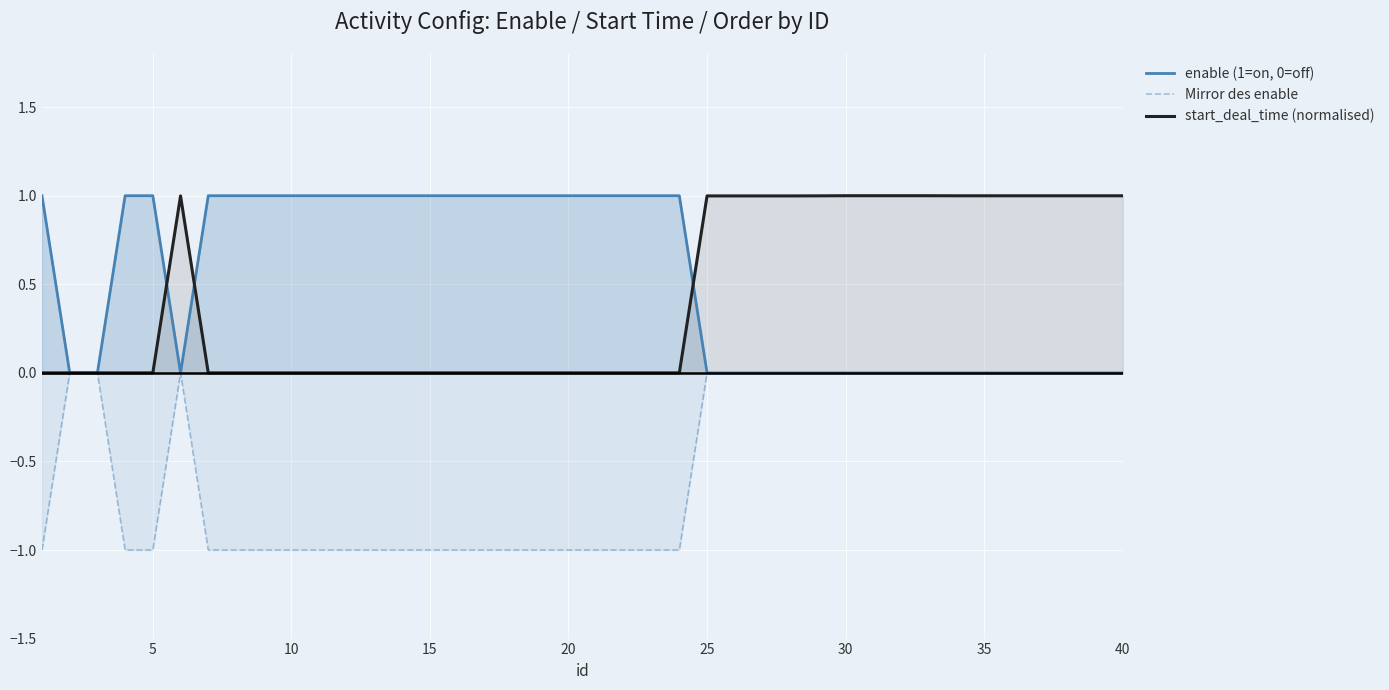

Rank the series by their maximum value, from lowest to highest.

Mirror des enable, enable (1=on, 0=off), start_deal_time (normalised)